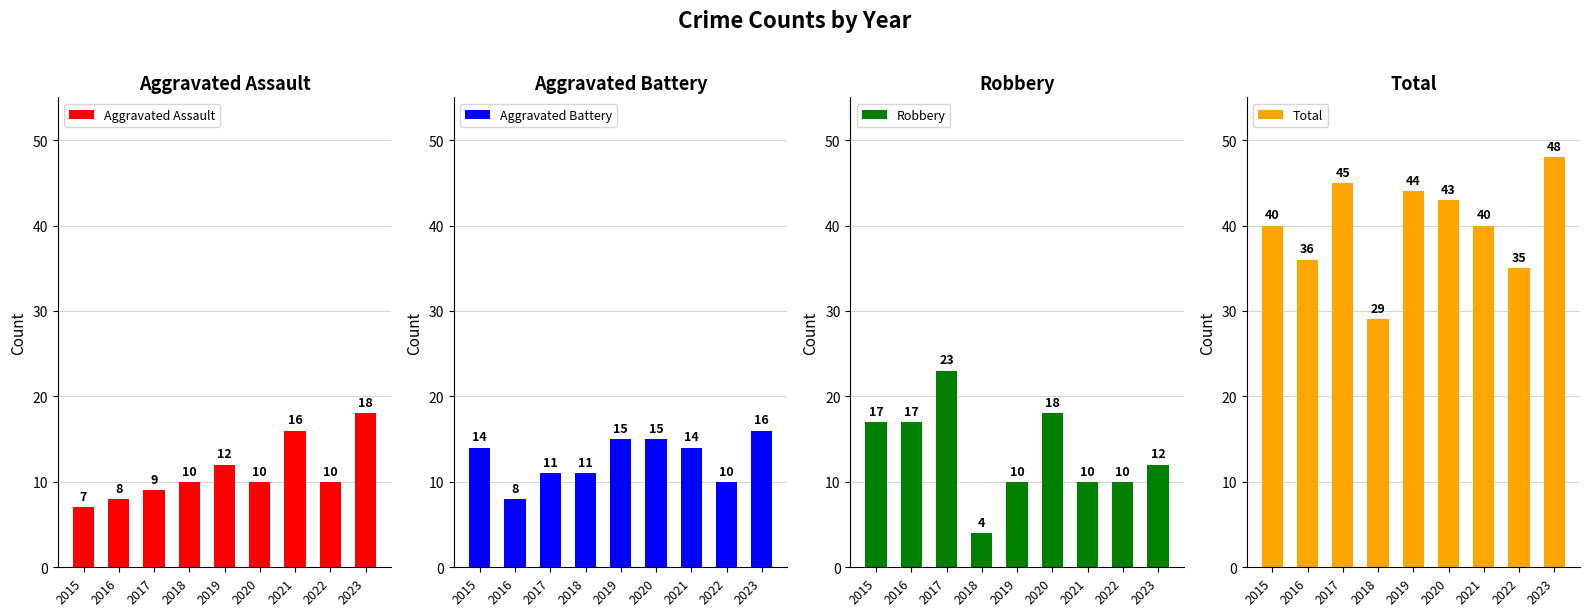

What is the smallest value displayed?

4